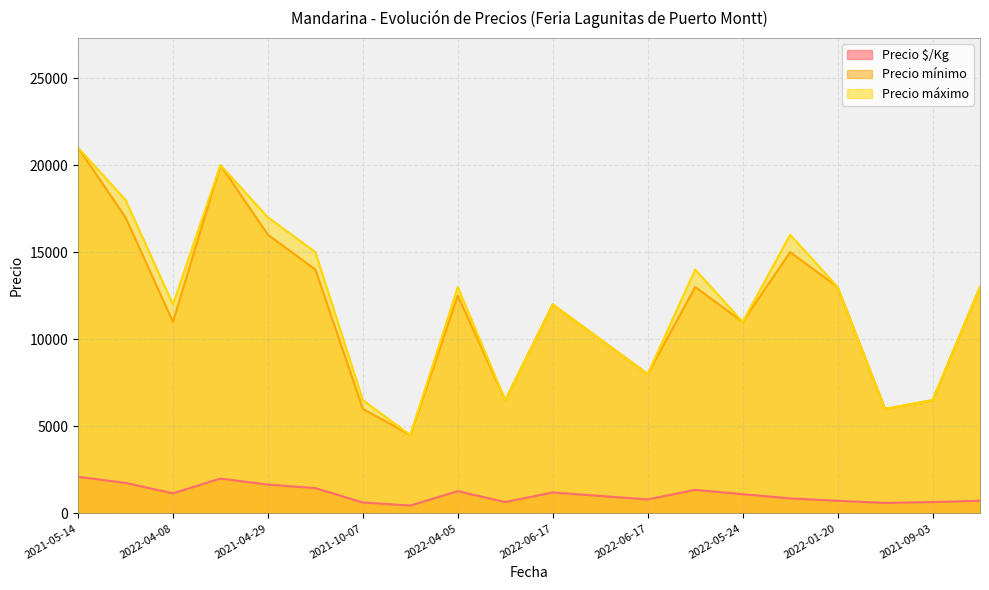

True or false: Precio $/Kg and Precio mínimo cross at least once.

False